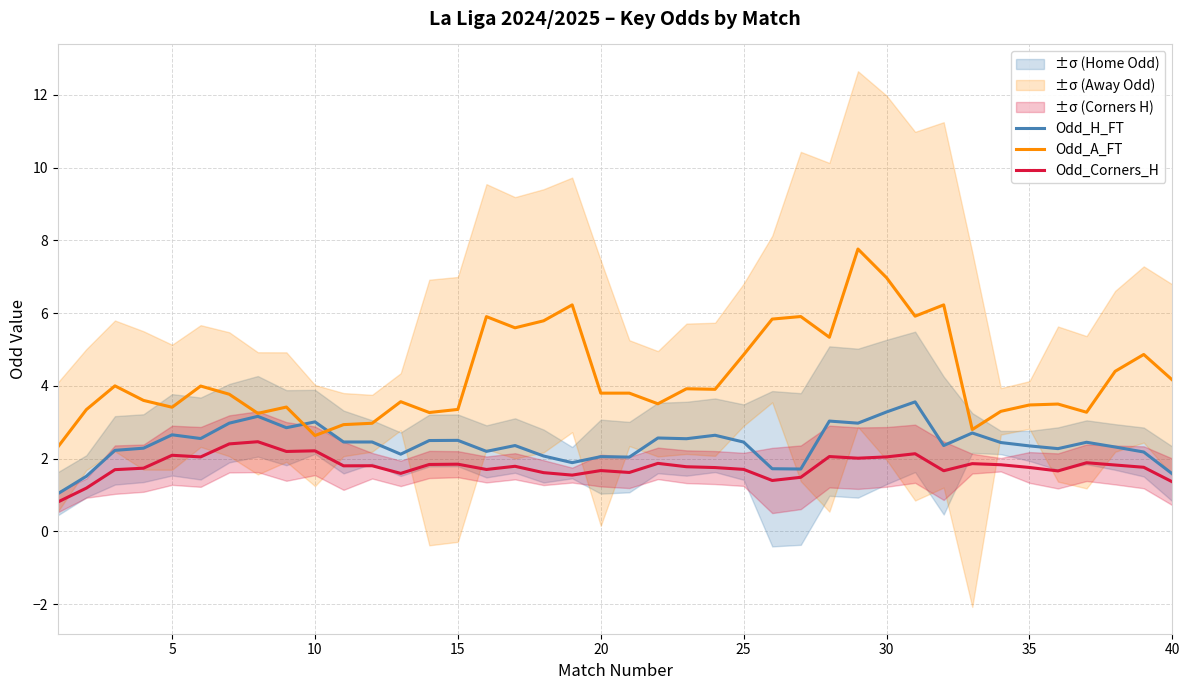

Is this an area chart (filled region under the line)?

No